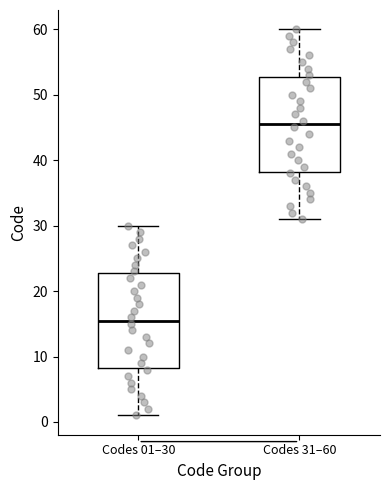

Which box's median line is the highest?

Codes 31–60